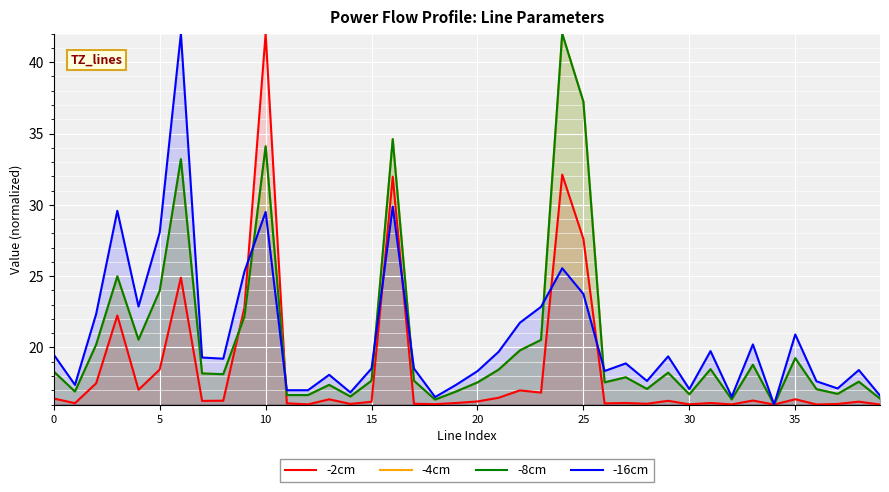

The -2cm series shows 16.4 at 0. True or false?

True